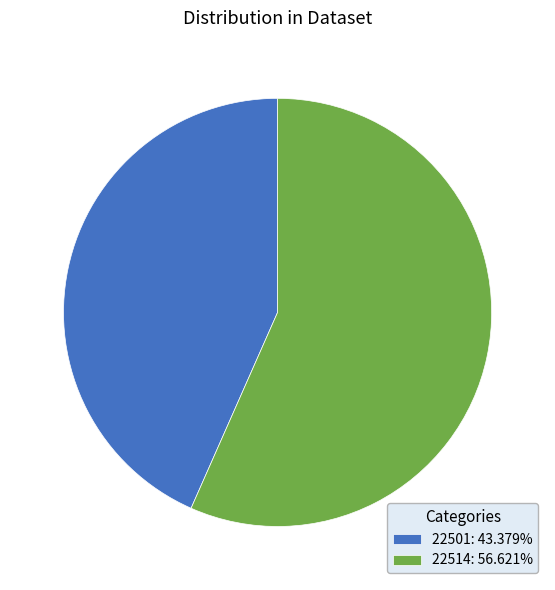

Is there a majority slice in this chart?

Yes